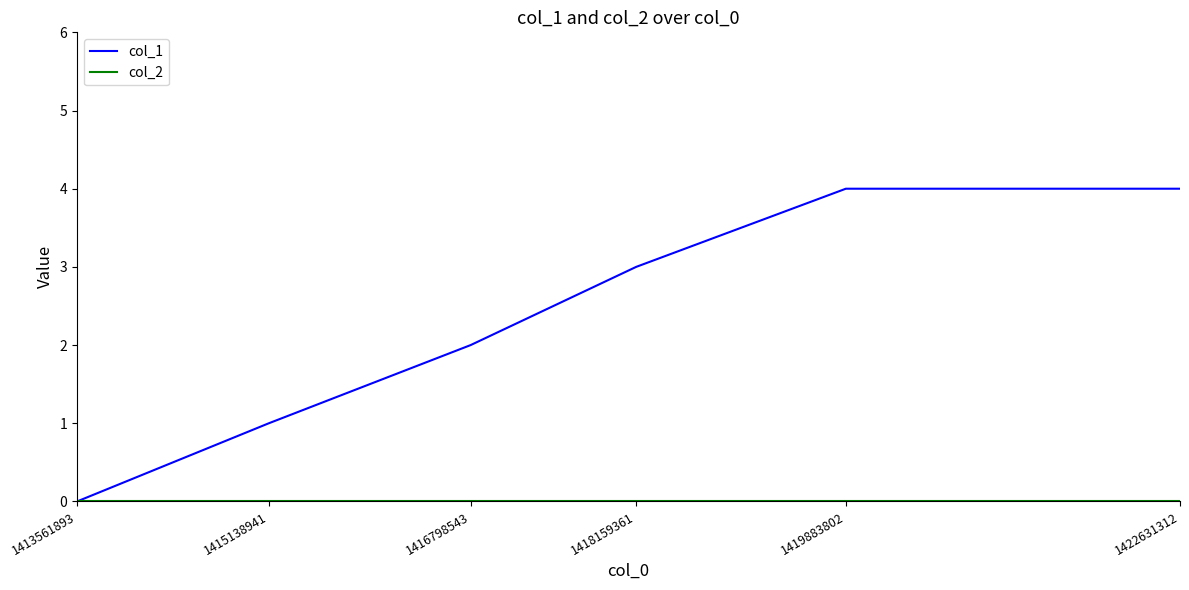

Which series has the widest spread of values?

col_1